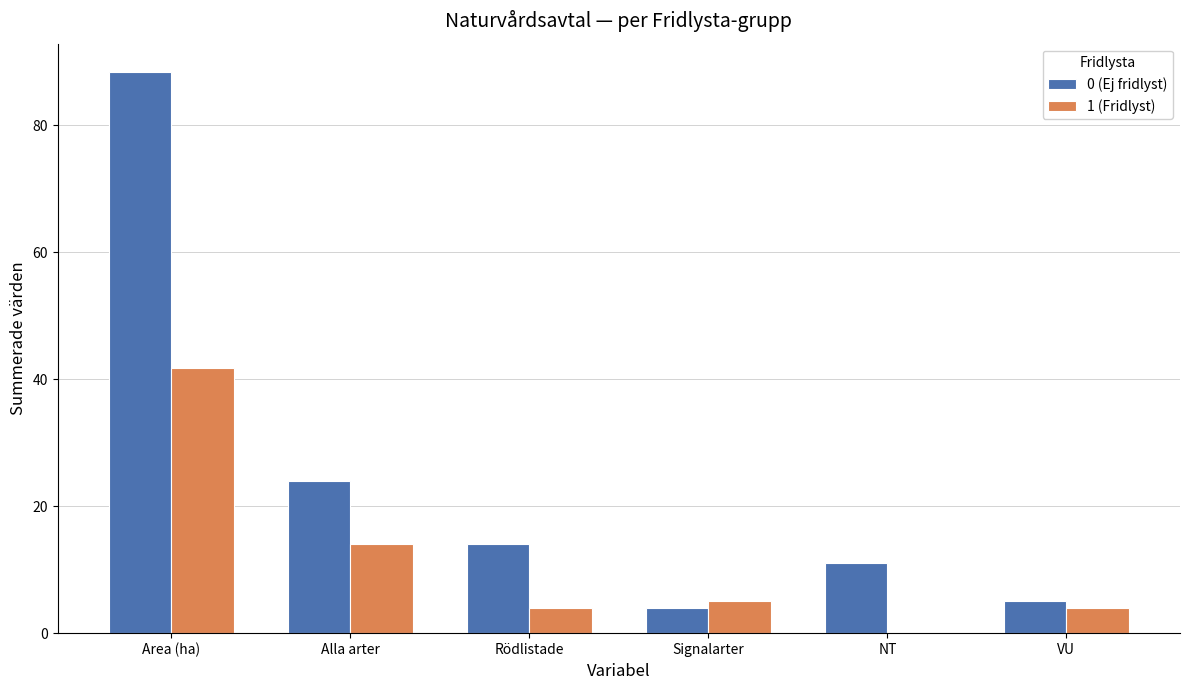

Does the chart contain stacked bars?

No